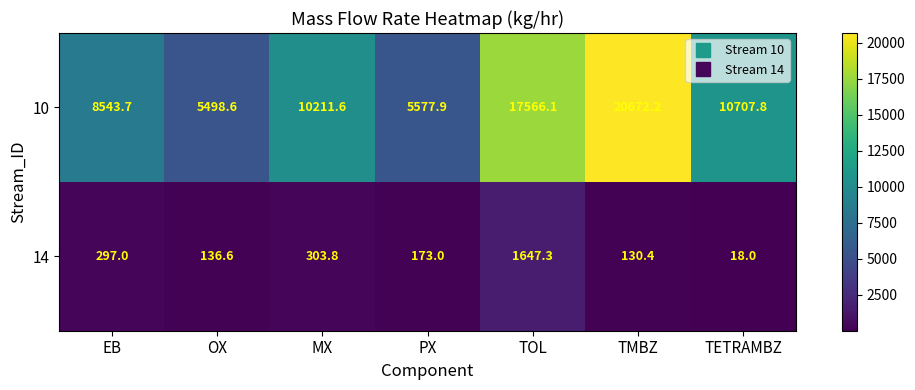

At how many categories does at least one series exceed 18019?

1